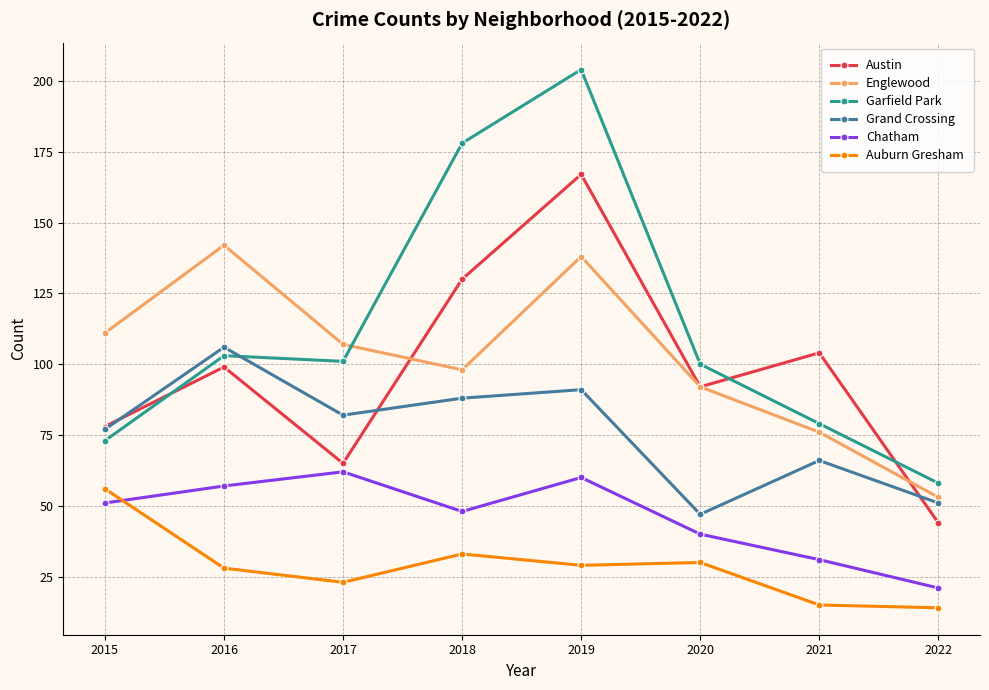

Is it true that Austin equals 104 at 2021?

True